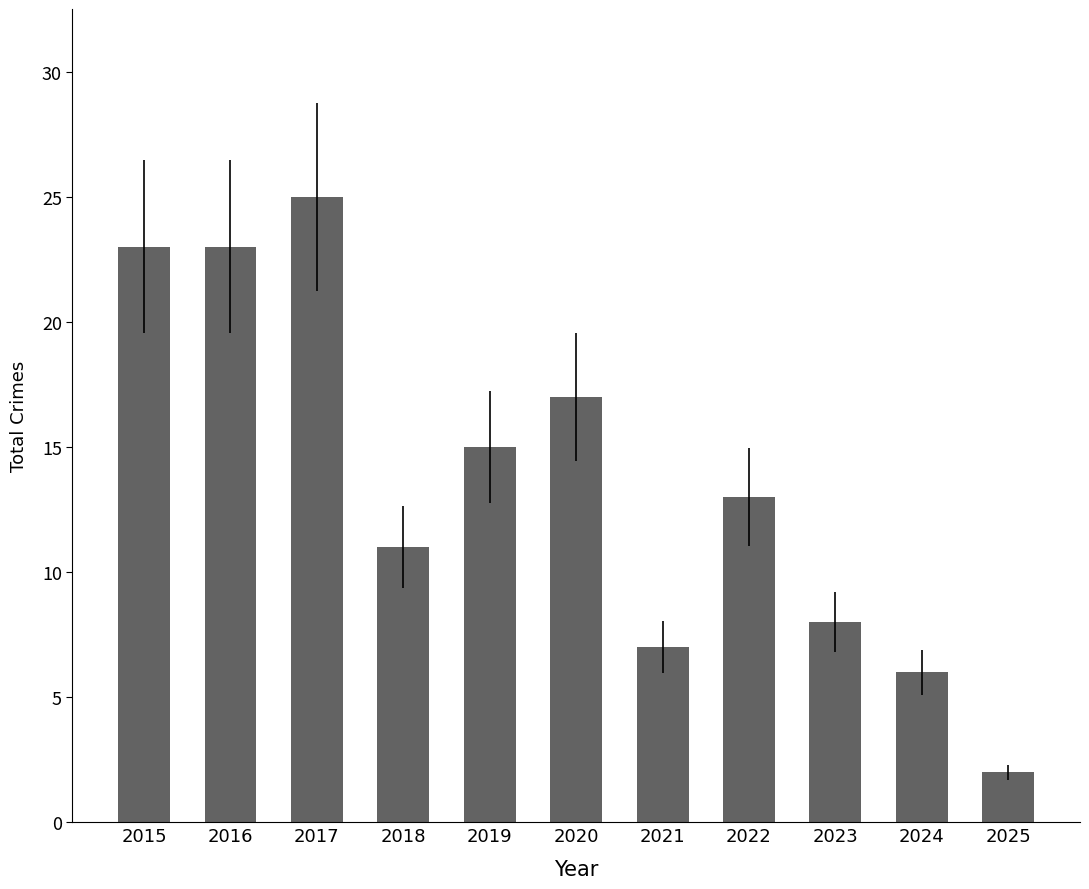

What is the sum of the values at 2022 and 2025?

15